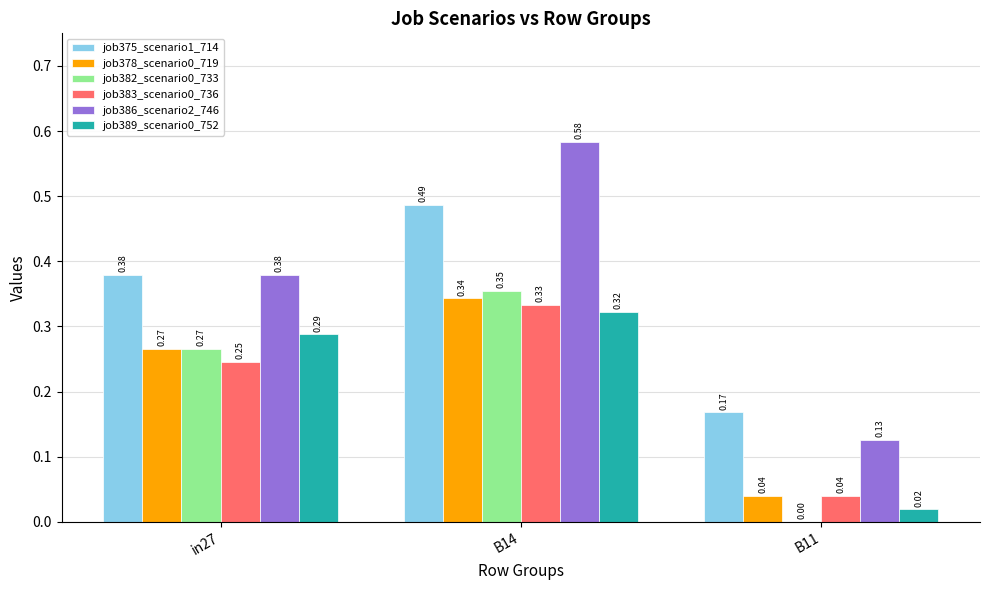

Is it true that job375_scenario1_714 equals 0.3 at B11?

False